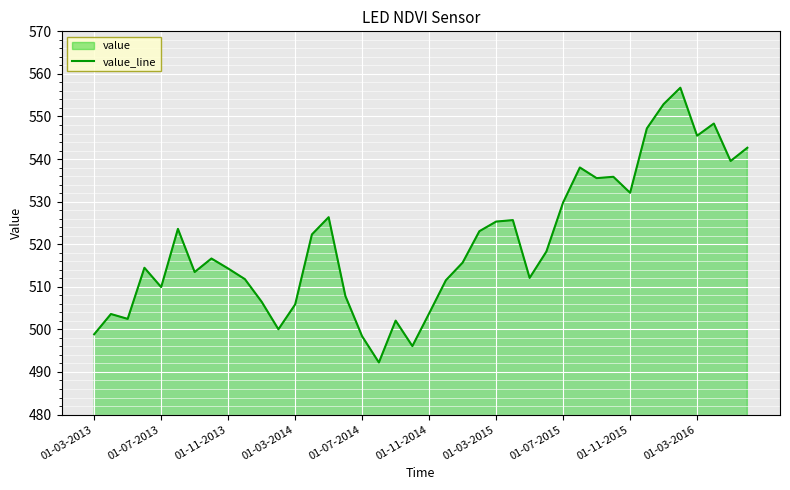

What is the difference between the maximum and minimum values?

64.5